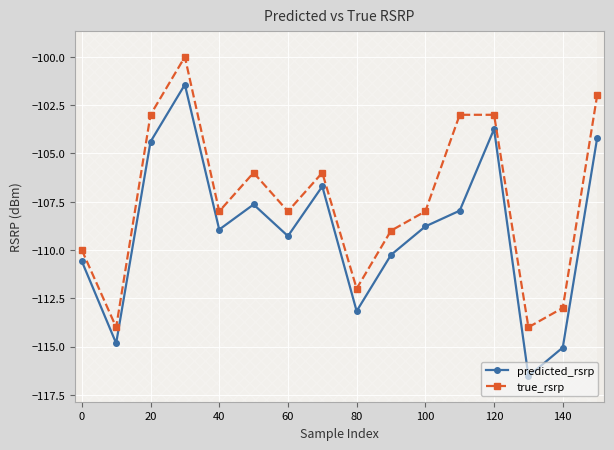

What is the value of the true_rsrp point at the 14th from the left?

-114.0